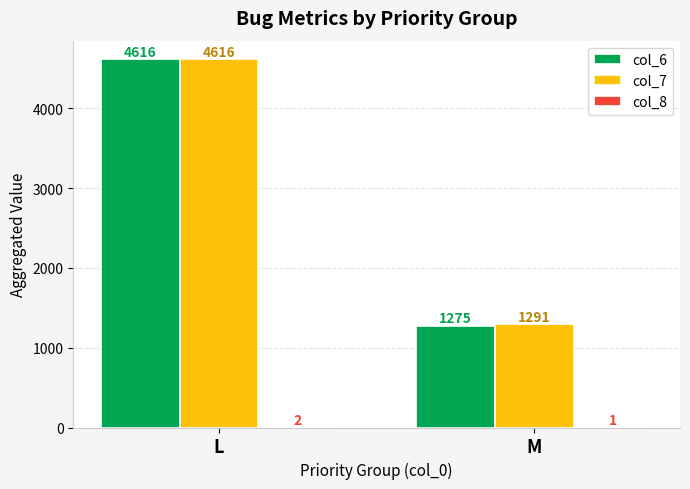

What value does the col_7 series have at M?

1291